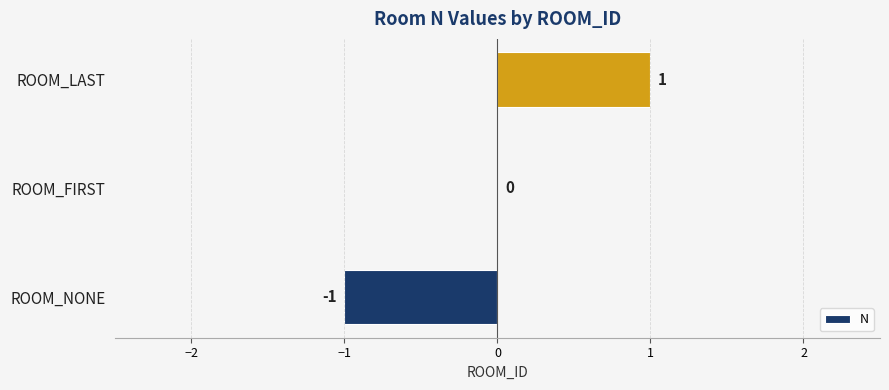

Where is the data nearest to the value 0?

ROOM_FIRST